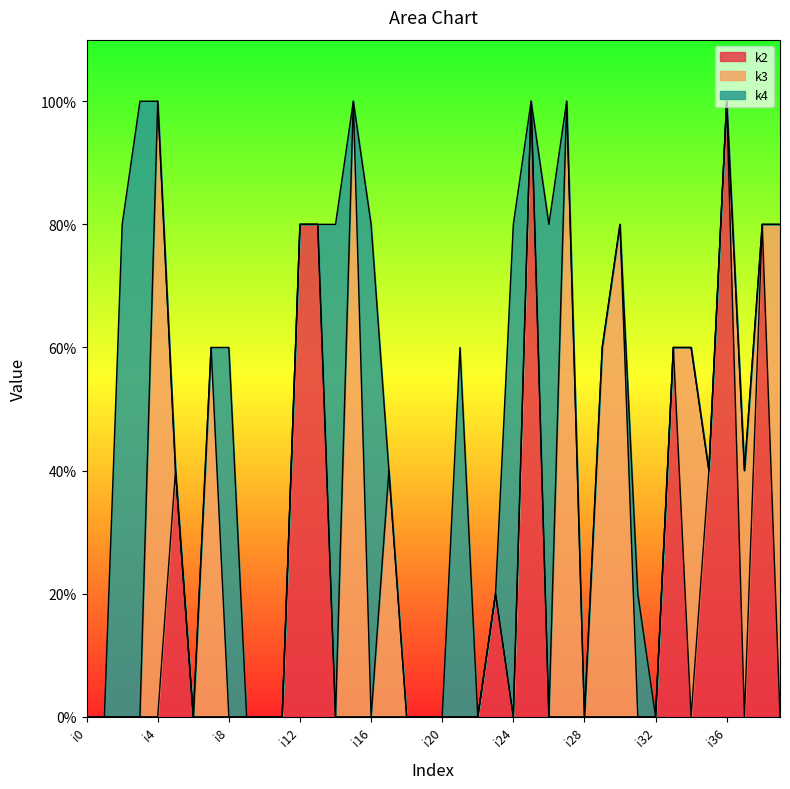

At which category does the chart reach its minimum across all series?

i0